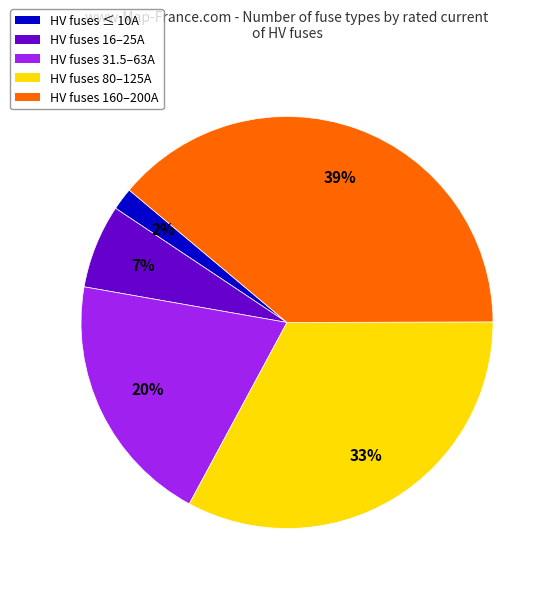

Does any single category account for the majority?

No